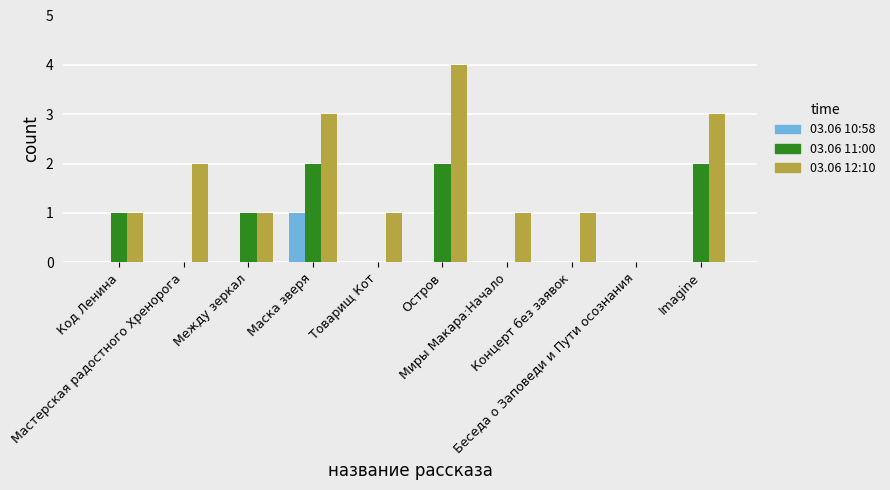

What are all the series names shown in the legend?

03.06 10:58, 03.06 11:00, 03.06 12:10